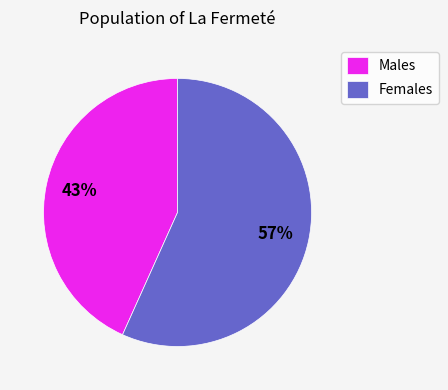

True or false: Males accounts for 43% of the total.

True